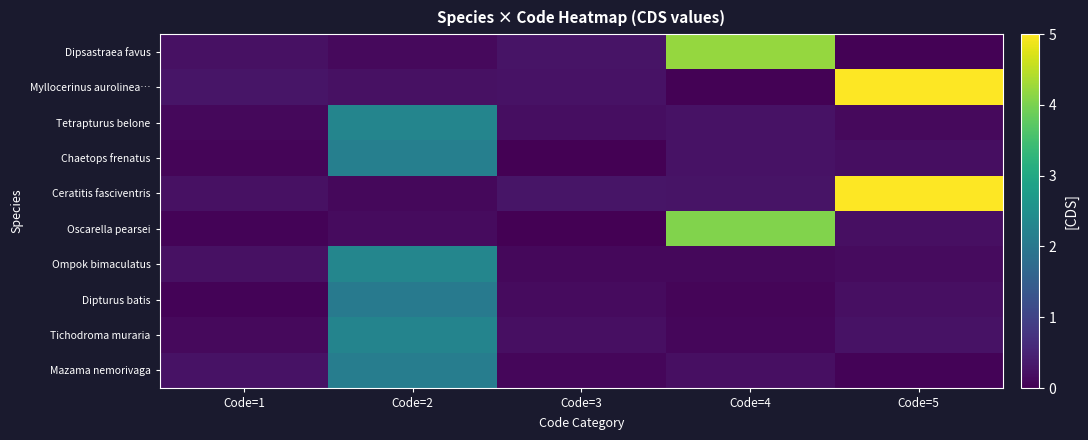

At how many categories does at least one series exceed 4?

2